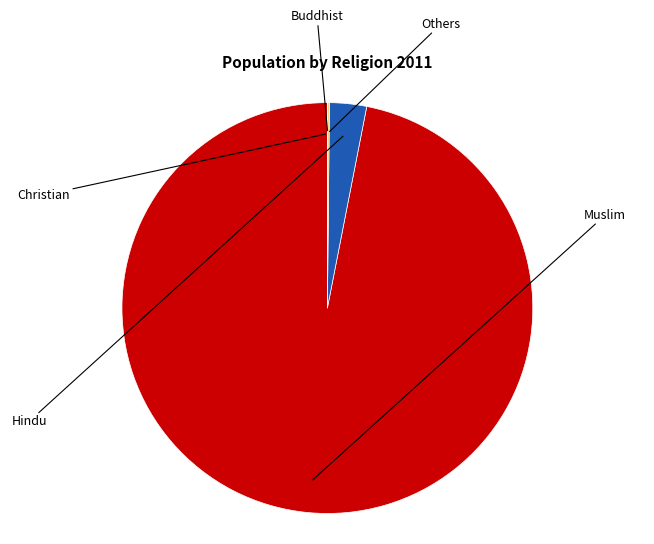

Does any single category account for the majority?

Yes